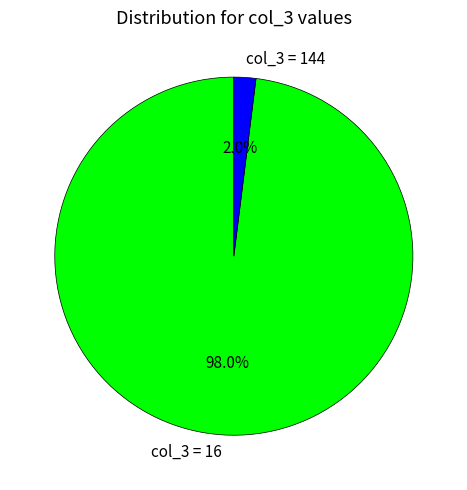

What portion of the pie excludes col_3 = 144?

98.0%